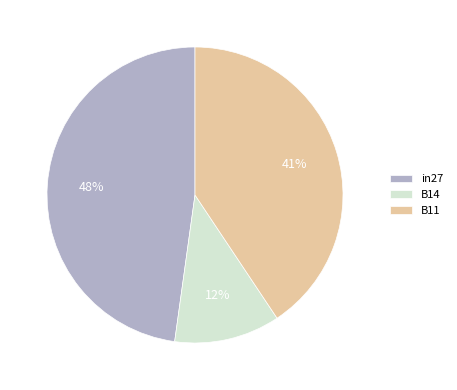

What percentage is the B11 slice, to the nearest percent?

41%